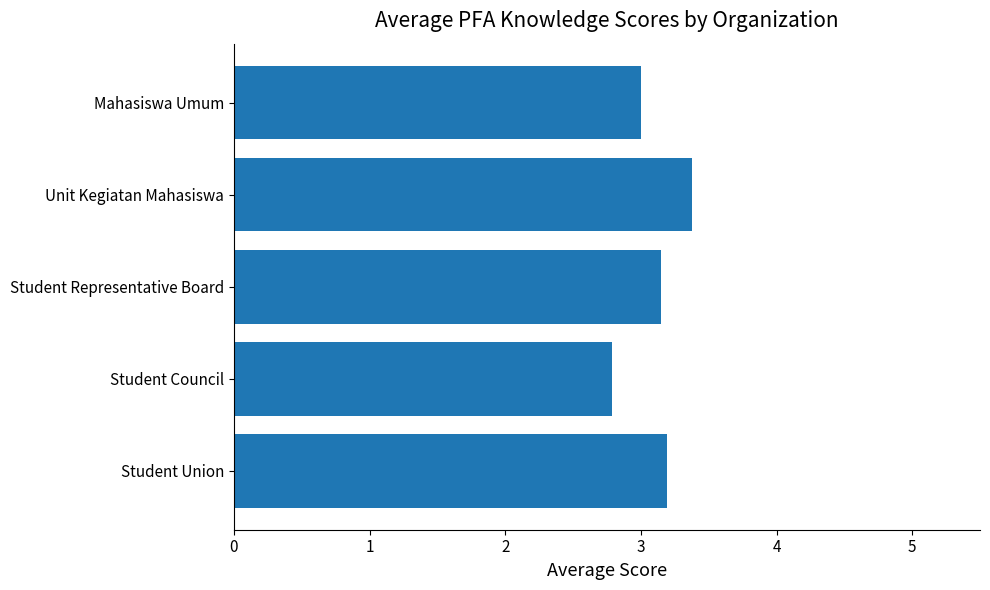

At which category does the chart reach its peak across all series?

Unit Kegiatan Mahasiswa